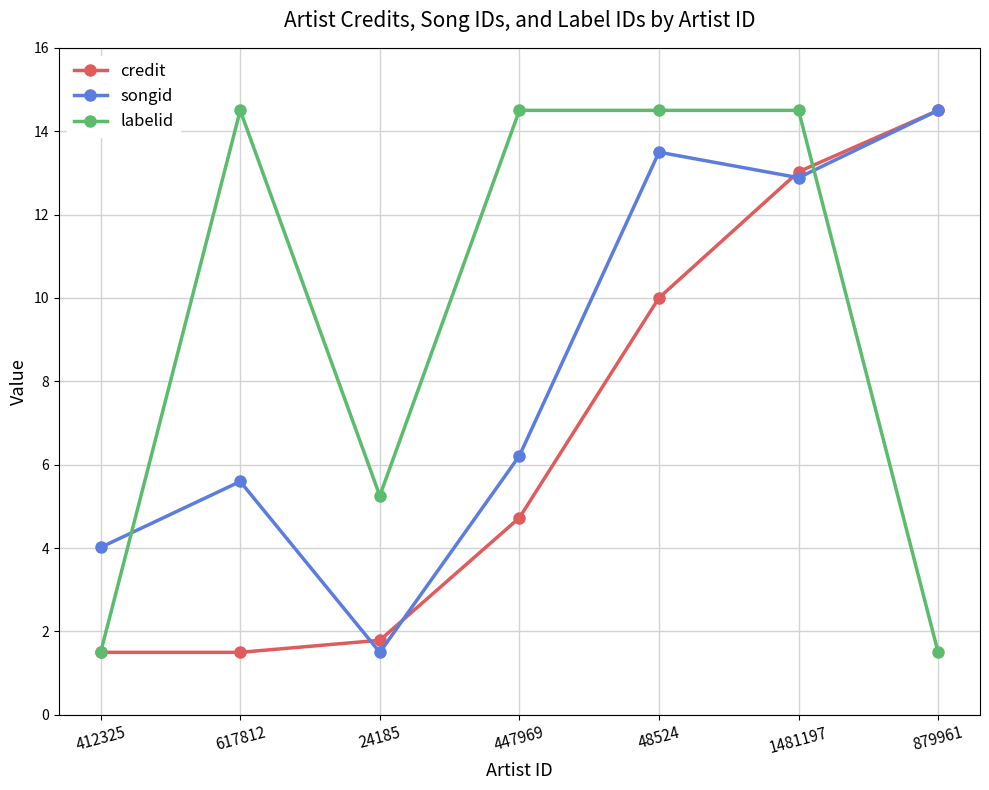

Where is credit nearest to the value 8?

48524